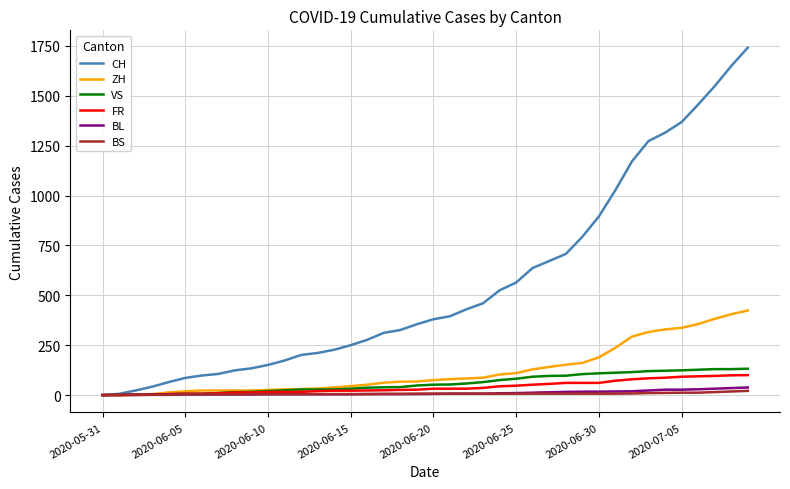

How many distinct data groups are displayed?

6